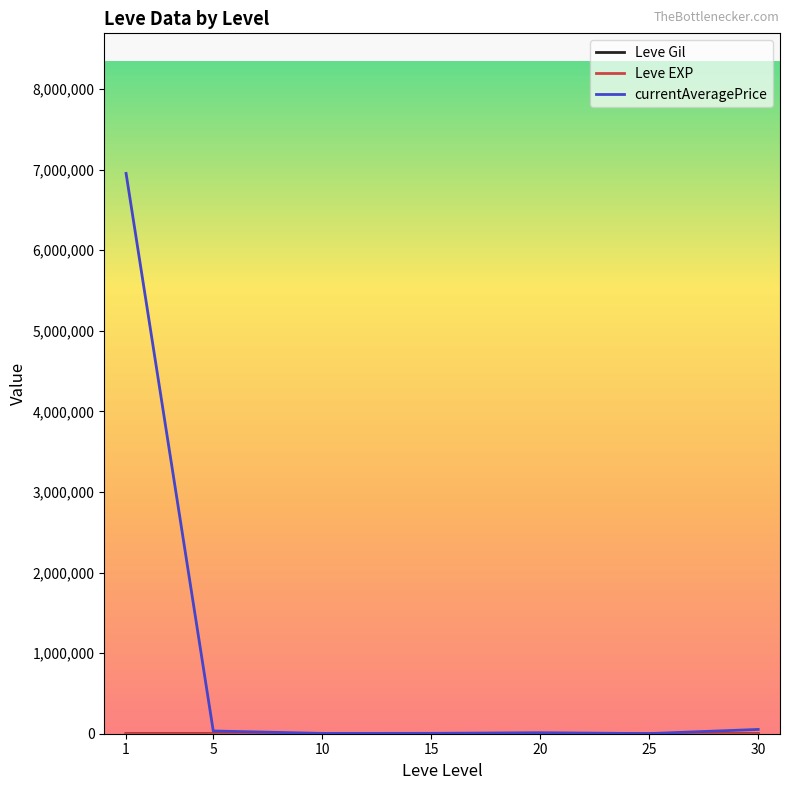

Which series has the largest total across all categories?

currentAveragePrice